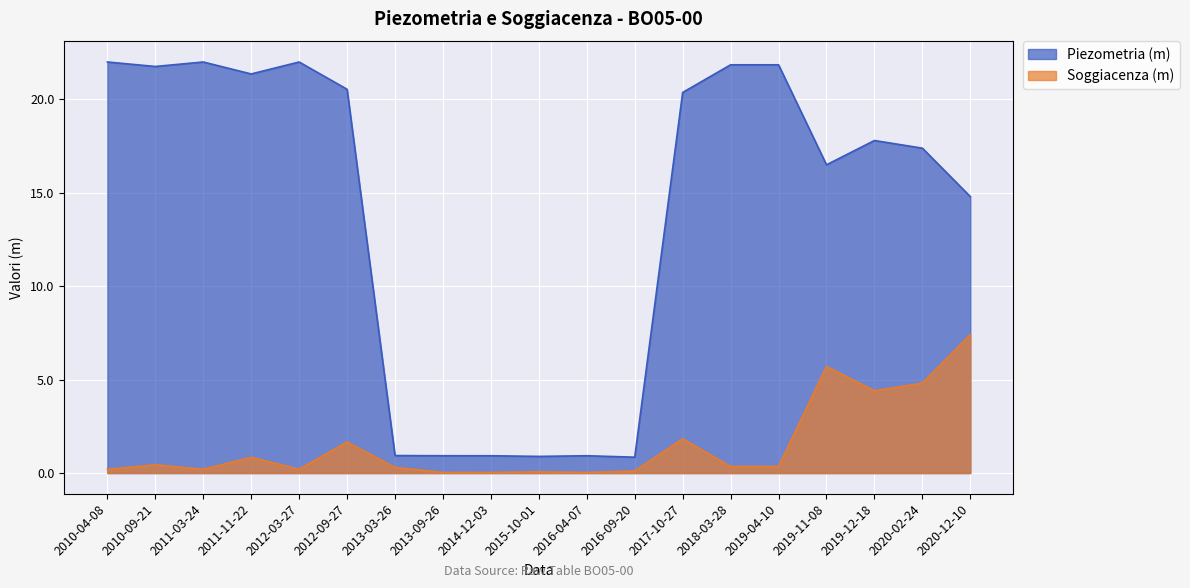

True or false: Soggiacenza (m) and Piezometria (m) cross at least once.

False